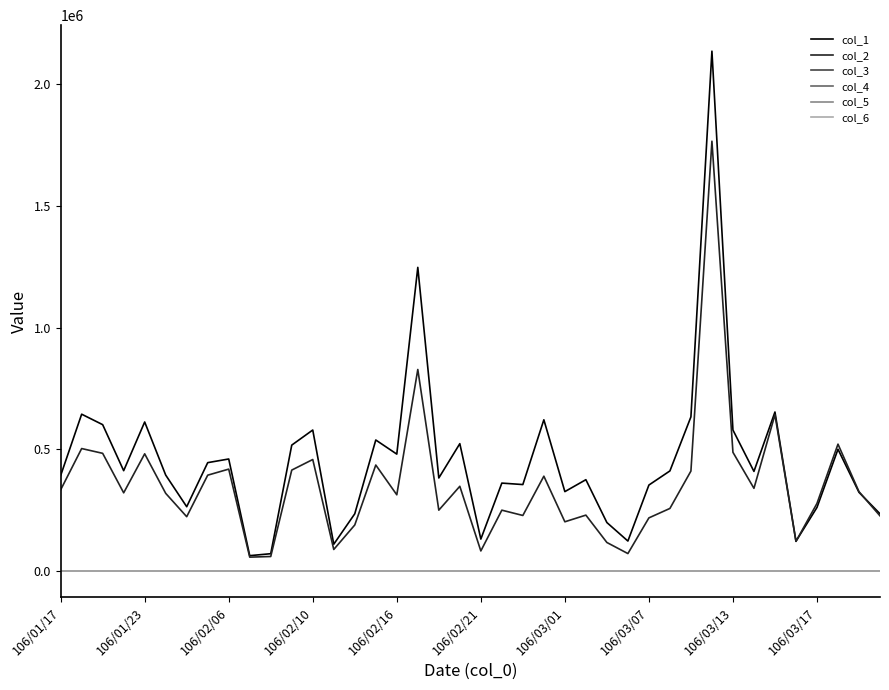

At how many categories does at least one series exceed 1230391?

2